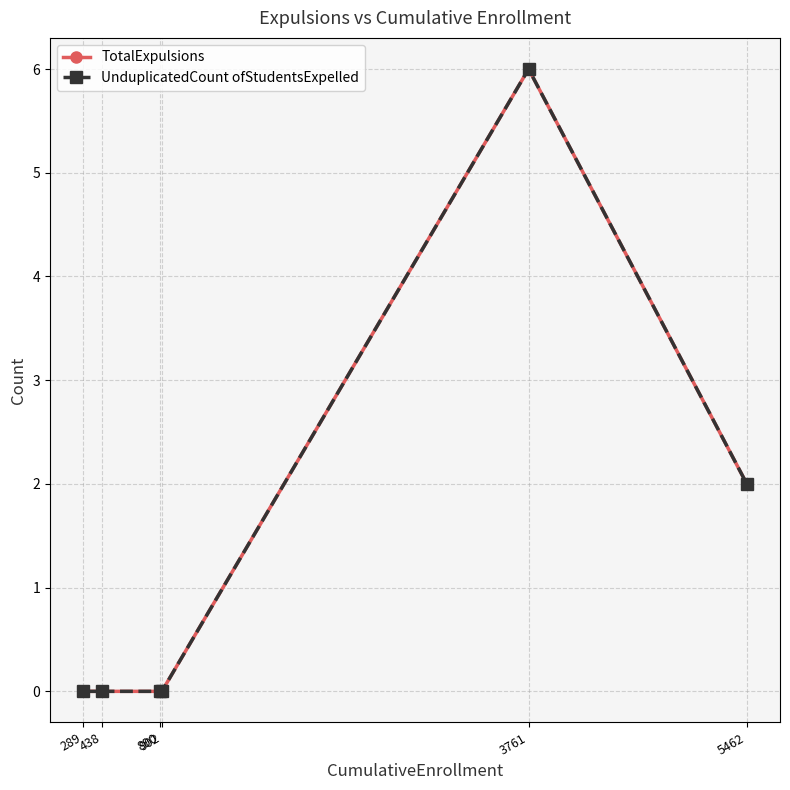

Reading left to right, transcribe all the data shown in this chart.

TotalExpulsions: 289=0	438=0	890=0	902=0	3761=6	5462=2
UnduplicatedCount ofStudentsExpelled: 289=0	438=0	890=0	902=0	3761=6	5462=2